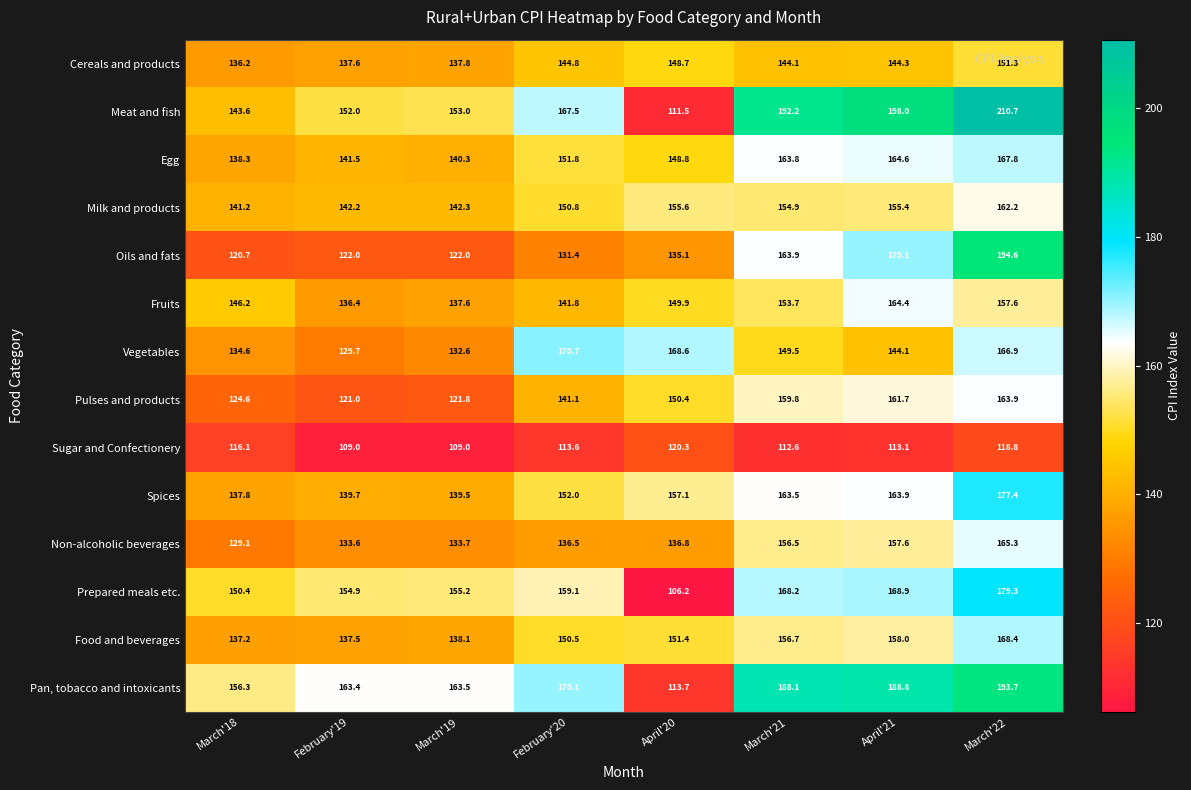

Which category has the highest value across all series?

March'22